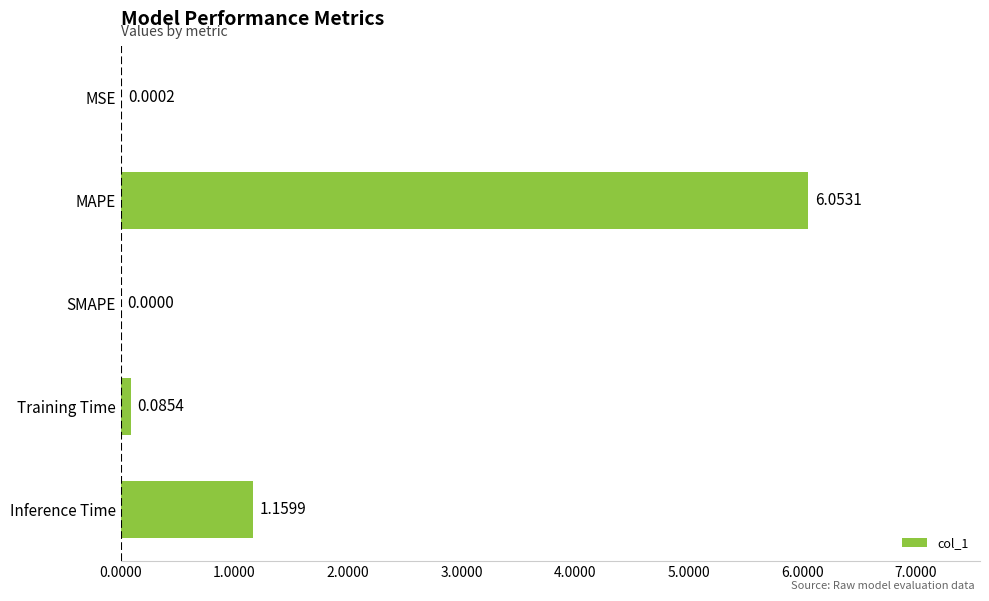

At which category does the chart reach its peak across all series?

MAPE